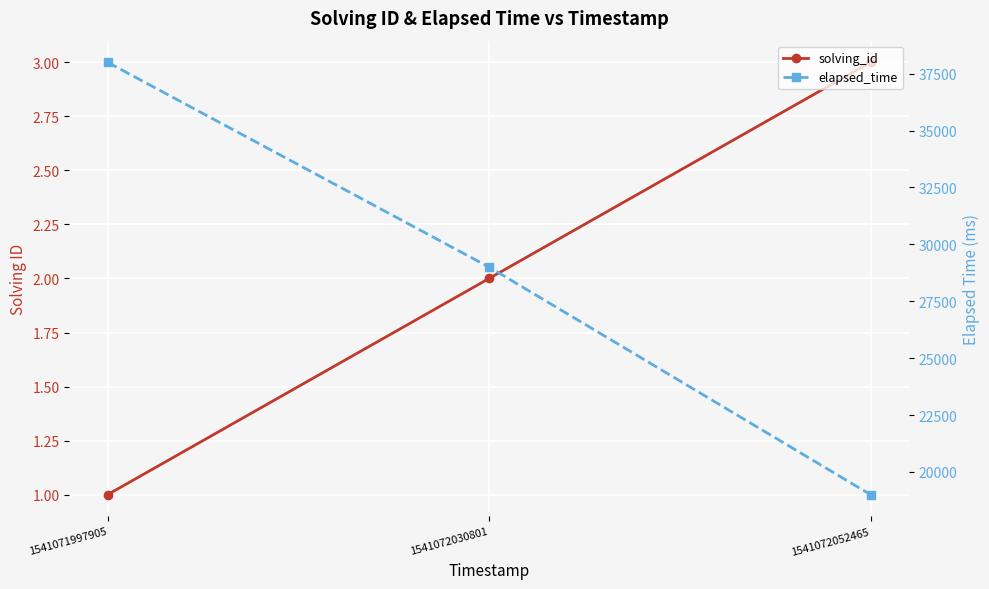

Reading left to right, transcribe all the data shown in this chart.

solving_id: 1541071997905=1	1541072030801=2	1541072052465=3
elapsed_time: 1541071997905=38000	1541072030801=29000	1541072052465=19000